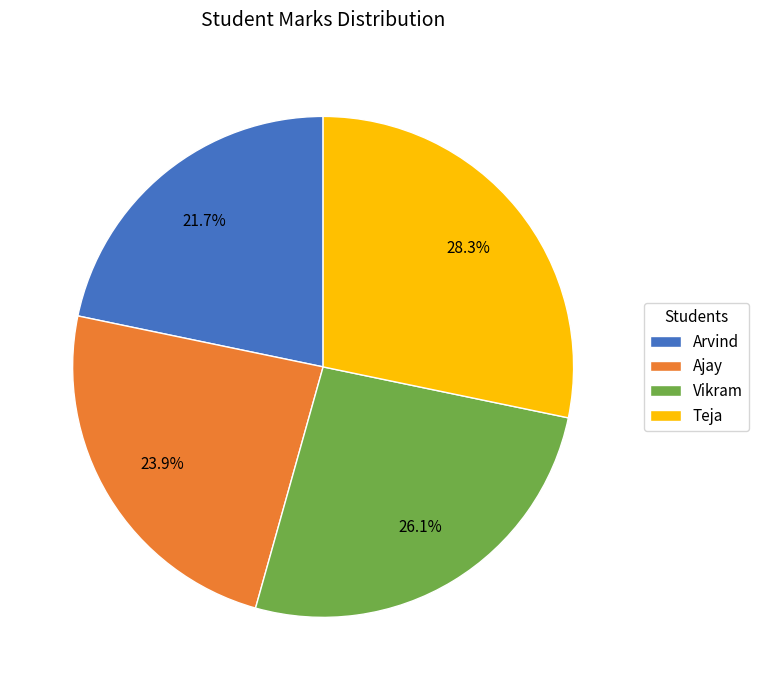

Count the number of slices in the pie.

4